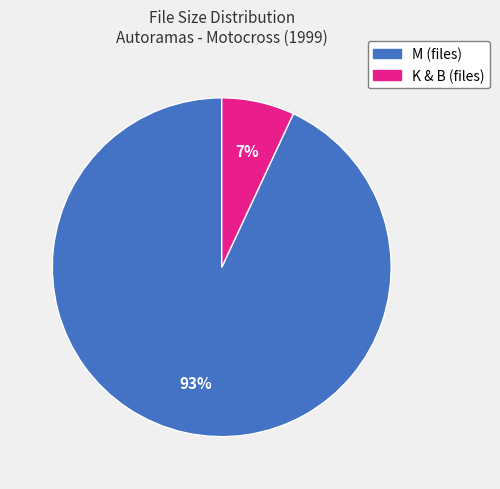

How many segments does this pie chart have?

2